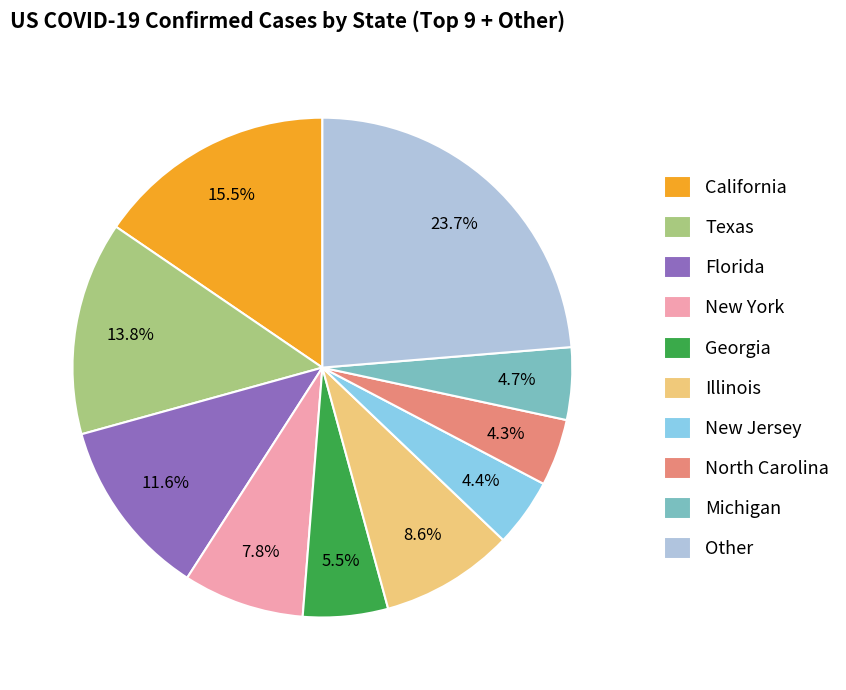

What is the largest slice in the pie chart?

Other